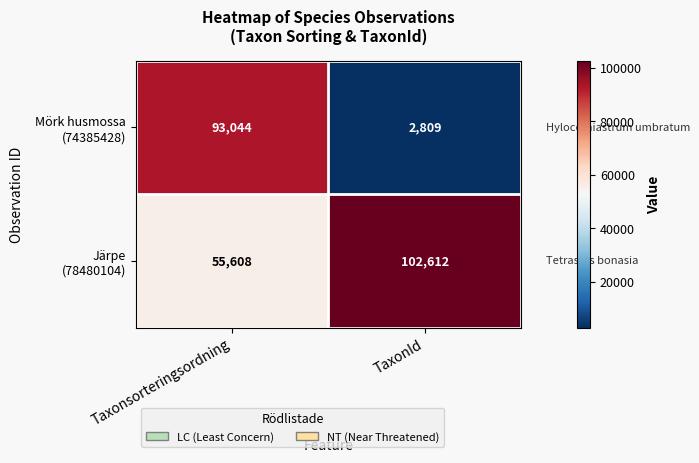

Which label corresponds to the largest value in the chart?

TaxonId